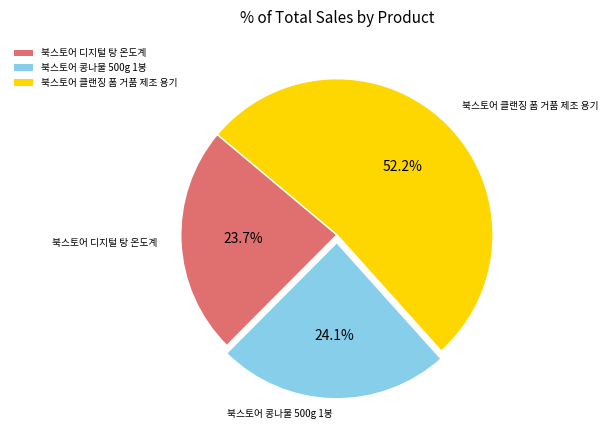

To the nearest percent, what is the average slice percentage?

33%